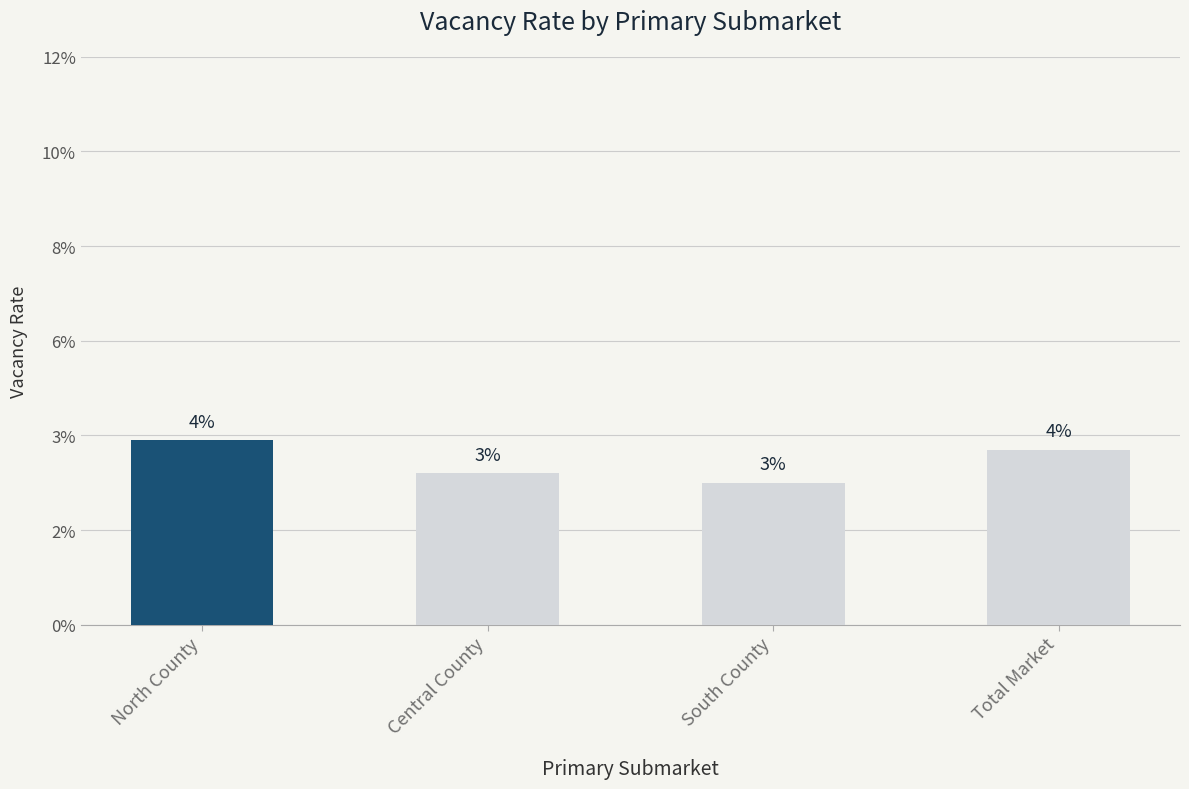

Is it true that the value at Central County is 0.0?

False